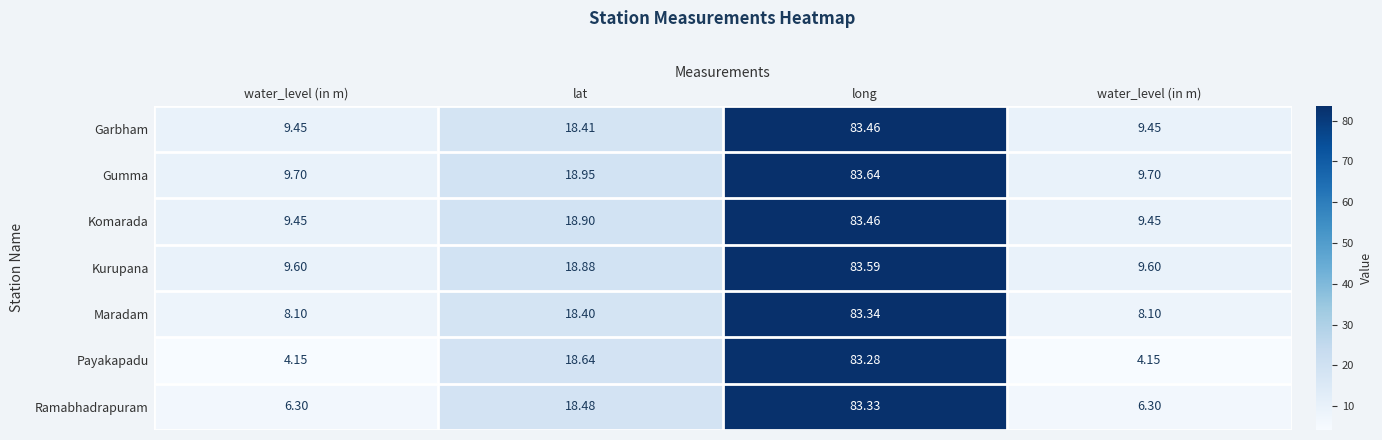

Which category has the highest value across all series?

long